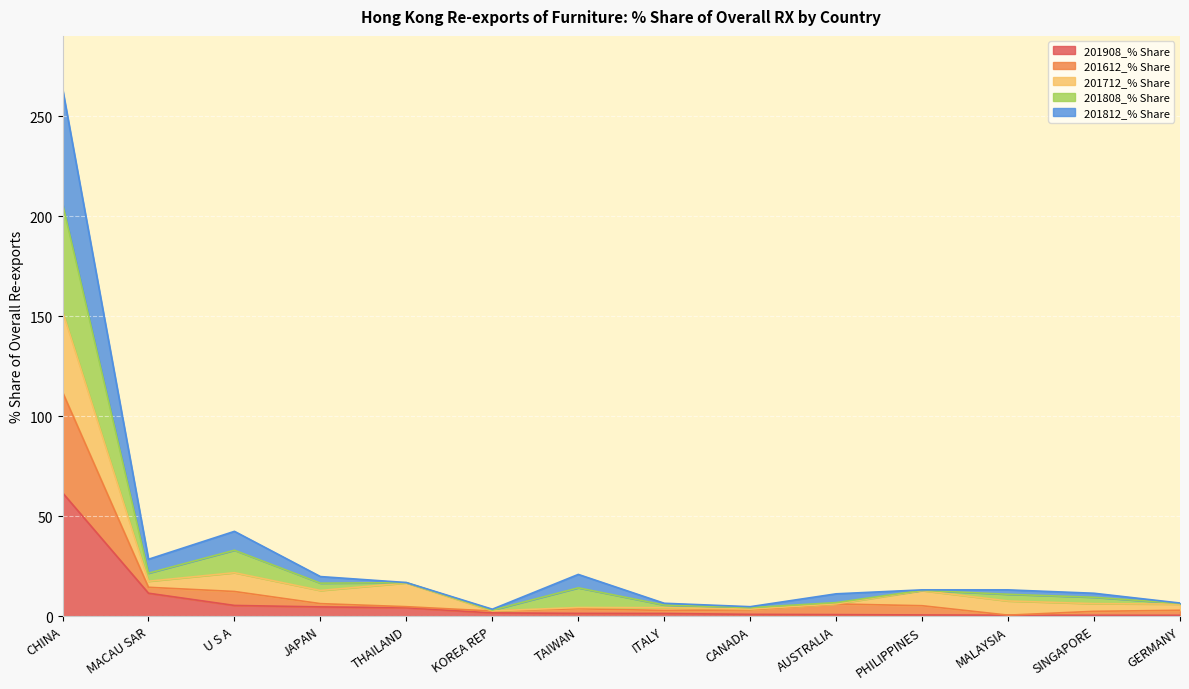

Is the value of 201612_% Share at MALAYSIA greater than the value of 201808_% Share at TAIWAN?

No